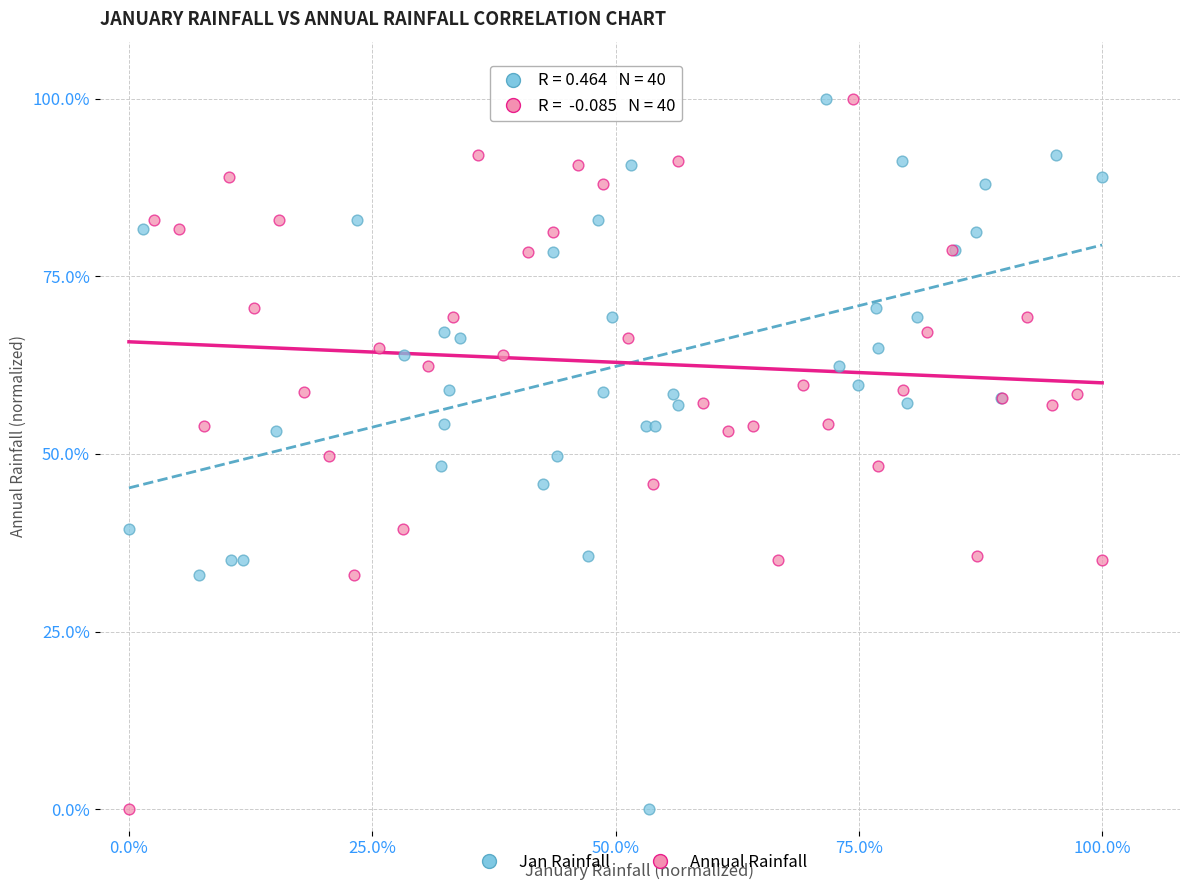

What are all the series names shown in the legend?

Jan Rainfall, Annual Rainfall